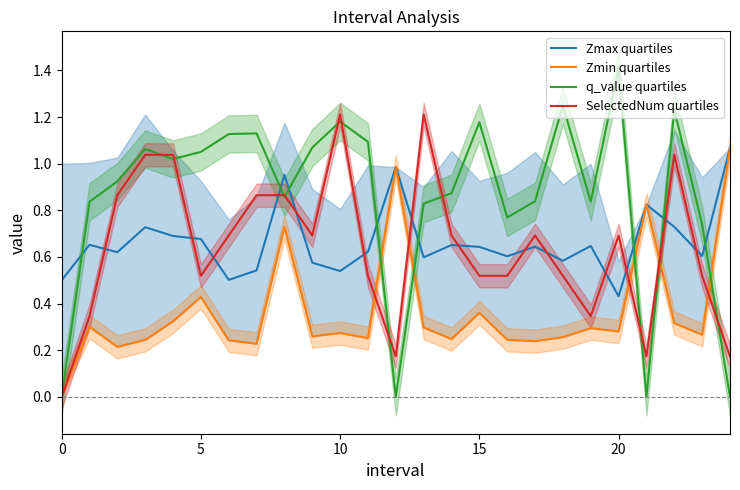

Which series changed the most between 20 and 24?

q_value quartiles